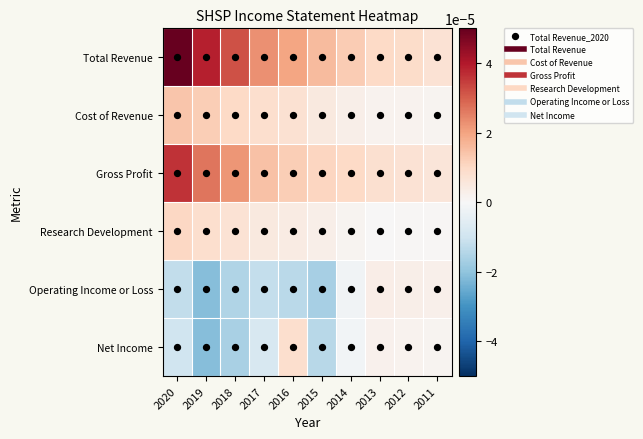

How many values in the Net Income series exceed 0?

4